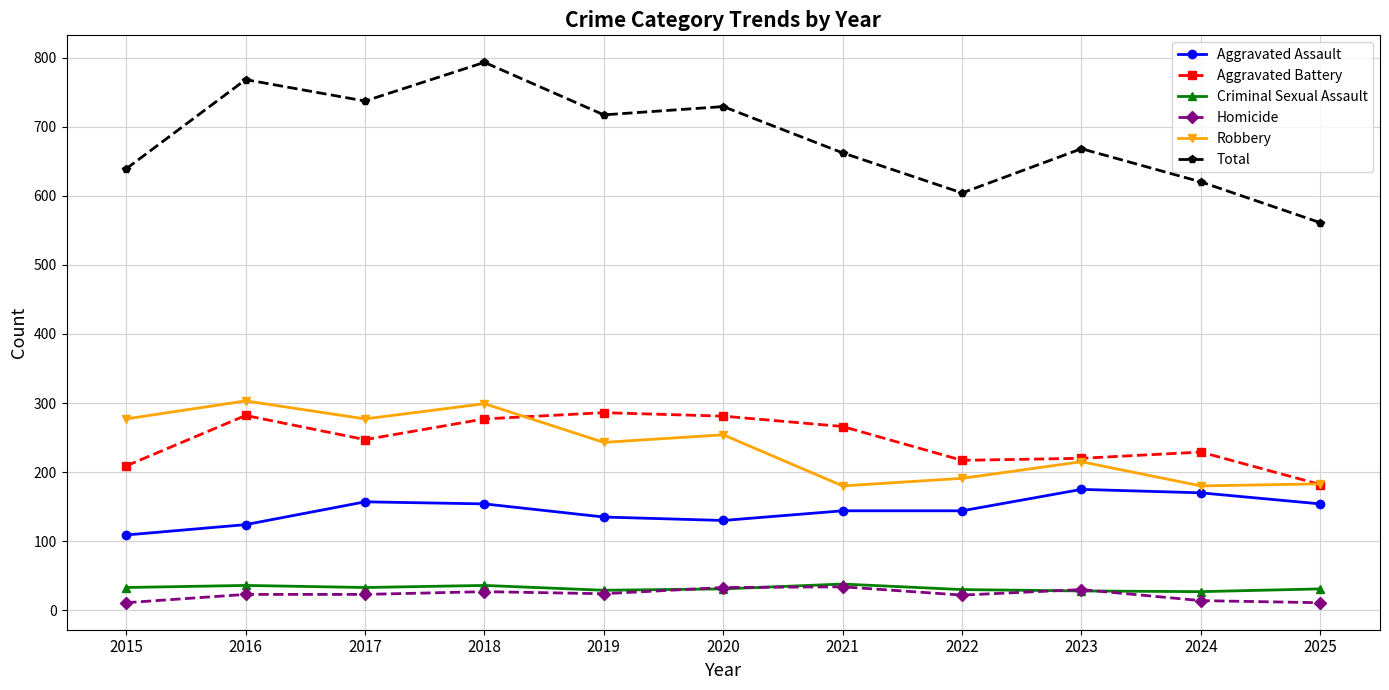

Is it true that Aggravated Assault equals 144 at 2022?

True